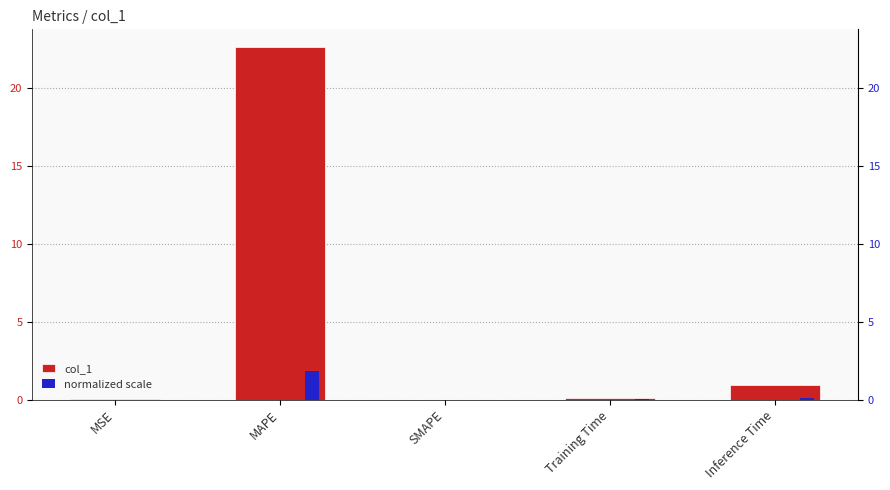

Which series has the largest total across all categories?

col_1